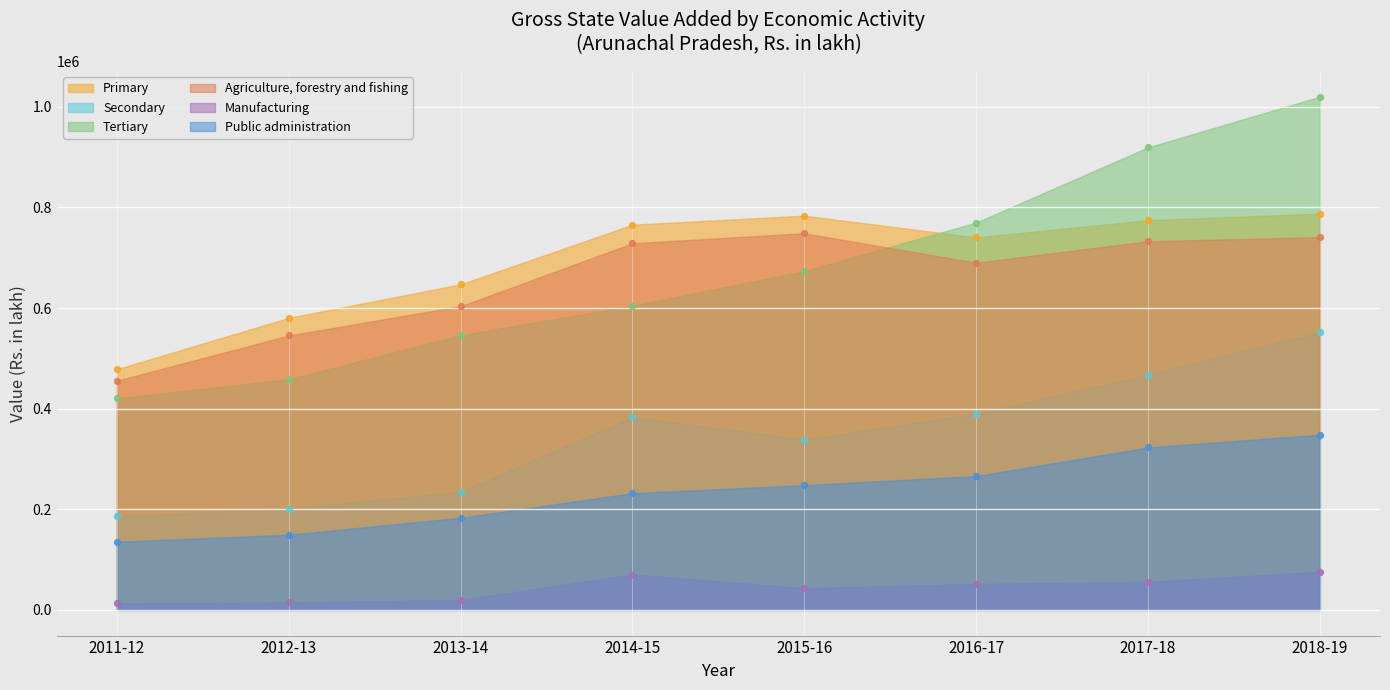

Is the value of Tertiary at 2016-17 greater than the value of Agriculture, forestry and fishing at 2011-12?

Yes